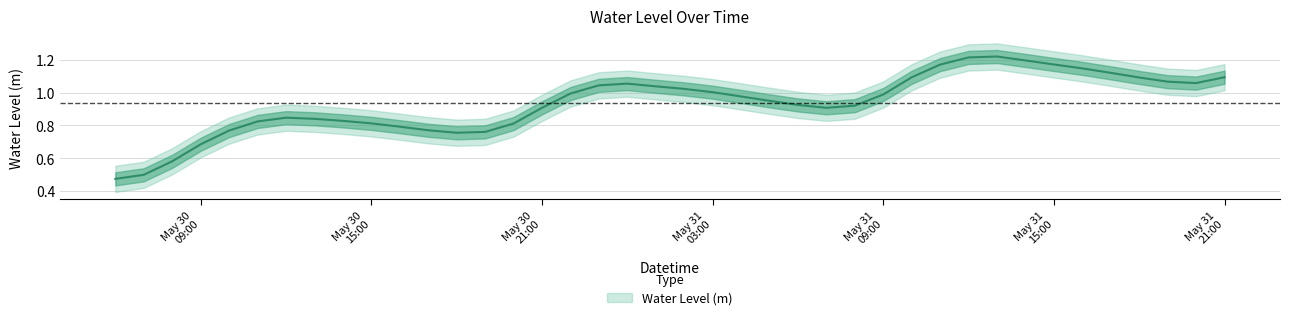

Rank the categories by value from lowest to highest.

2023-05-30 06:00:00, 2023-05-30 07:00:00, 2023-05-30 08:00:00, 2023-05-30 09:00:00, 2023-05-30 18:00:00, 2023-05-30 19:00:00, 2023-05-30 10:00:00, 2023-05-30 17:00:00, 2023-05-30 16:00:00, 2023-05-30 20:00:00, 2023-05-30 15:00:00, 2023-05-30 11:00:00, 2023-05-30 14:00:00, 2023-05-30 13:00:00, 2023-05-30 12:00:00, 2023-05-30 21:00:00, 2023-05-31 07:00:00, 2023-05-31 08:00:00, 2023-05-31 06:00:00, 2023-05-31 05:00:00, 2023-05-31 04:00:00, 2023-05-31 09:00:00, 2023-05-30 22:00:00, 2023-05-31 03:00:00, 2023-05-31 02:00:00, 2023-05-31 01:00:00, 2023-05-30 23:00:00, 2023-05-31 00:00:00, 2023-05-31 20:00:00, 2023-05-31 19:00:00, 2023-05-31 18:00:00, 2023-05-31 10:00:00, 2023-05-31 21:00:00, 2023-05-31 17:00:00, 2023-05-31 16:00:00, 2023-05-31 11:00:00, 2023-05-31 15:00:00, 2023-05-31 14:00:00, 2023-05-31 12:00:00, 2023-05-31 13:00:00